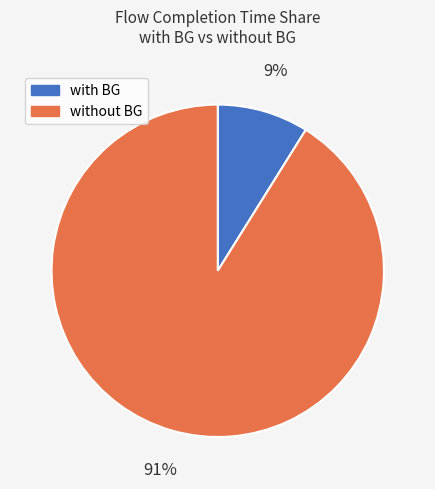

How many slices are in this pie chart?

2